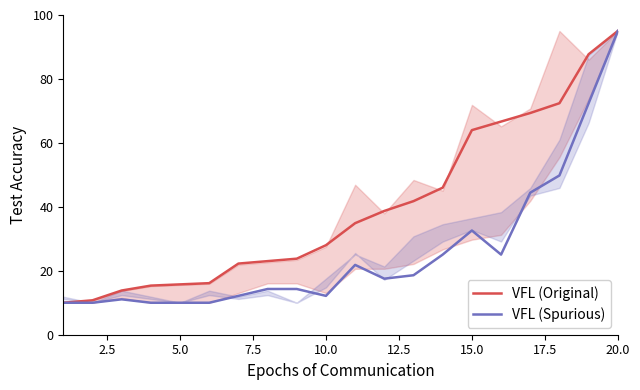

List the series in order of their peak value, highest first.

VFL (Original), VFL (Spurious)